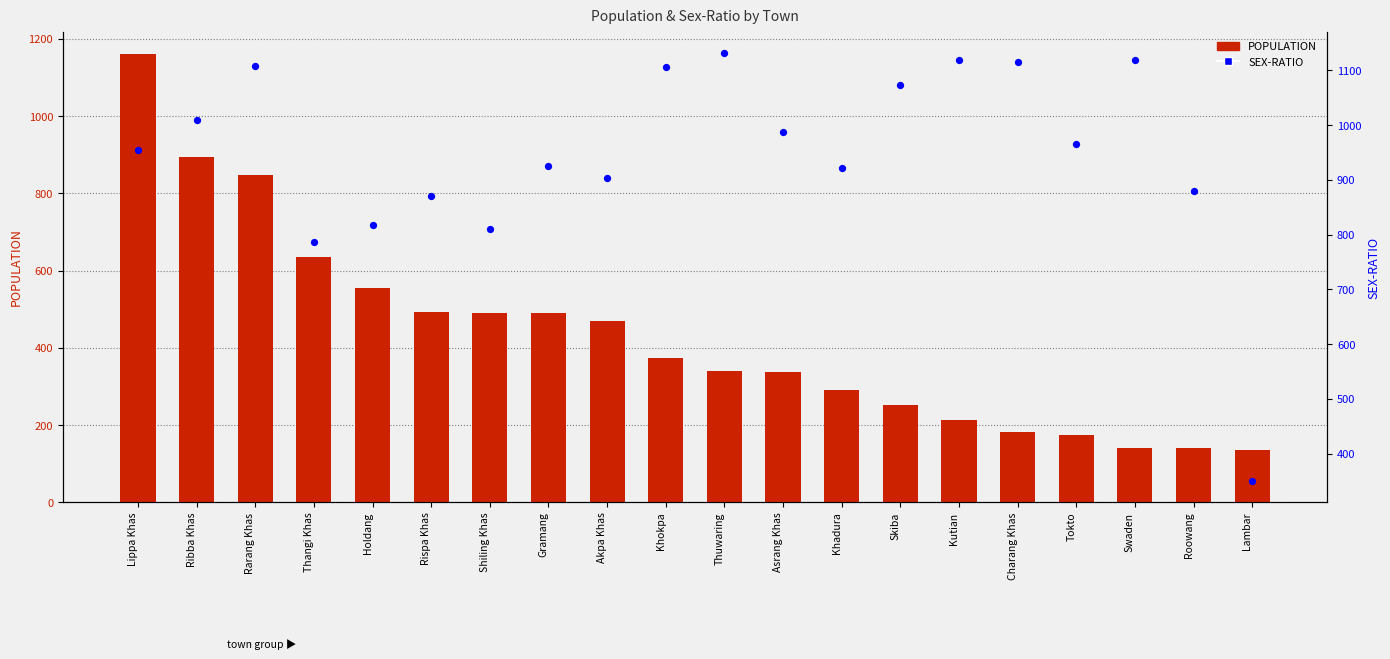

What are all the series names shown in the legend?

POPULATION, SEX-RATIO